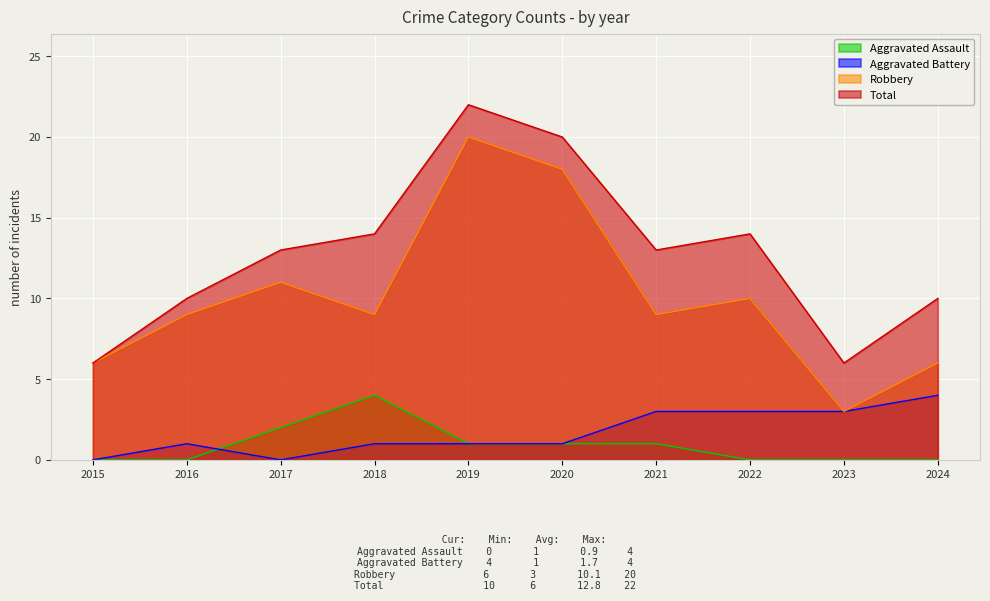

Between 2020 and 2024, which is larger?

2020